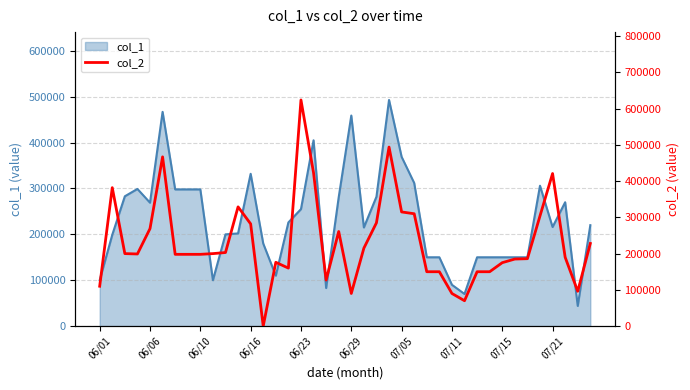

How many points are lower than both their immediate neighbors (excluding endpoints)?

7